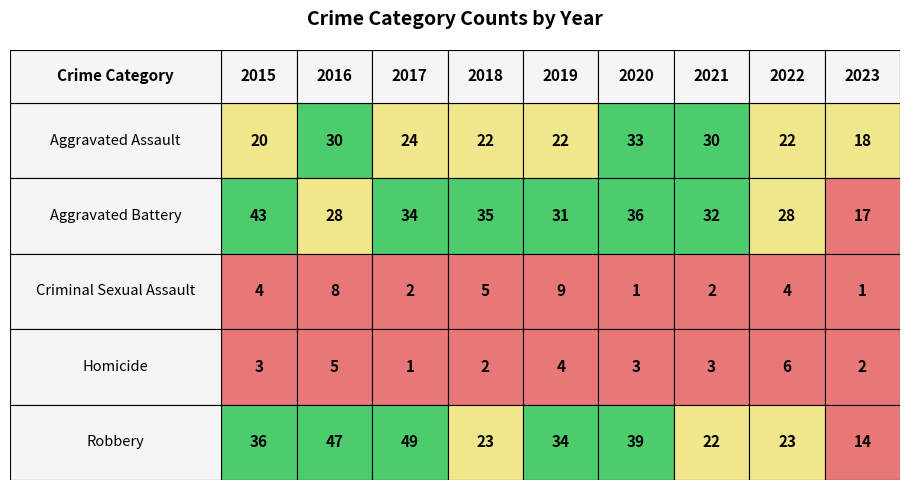

Which series has the largest range (max minus min)?

Robbery